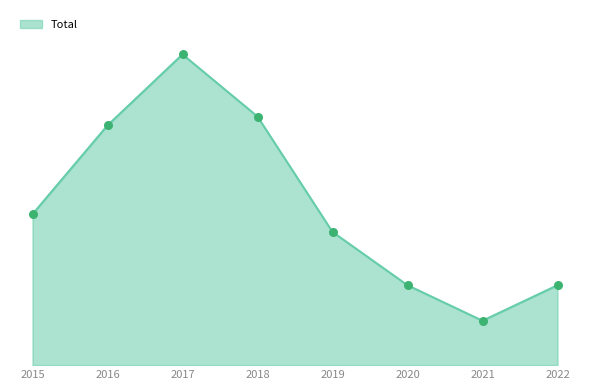

What is the ratio of the value at 2017 to the value at 2015?

2.1